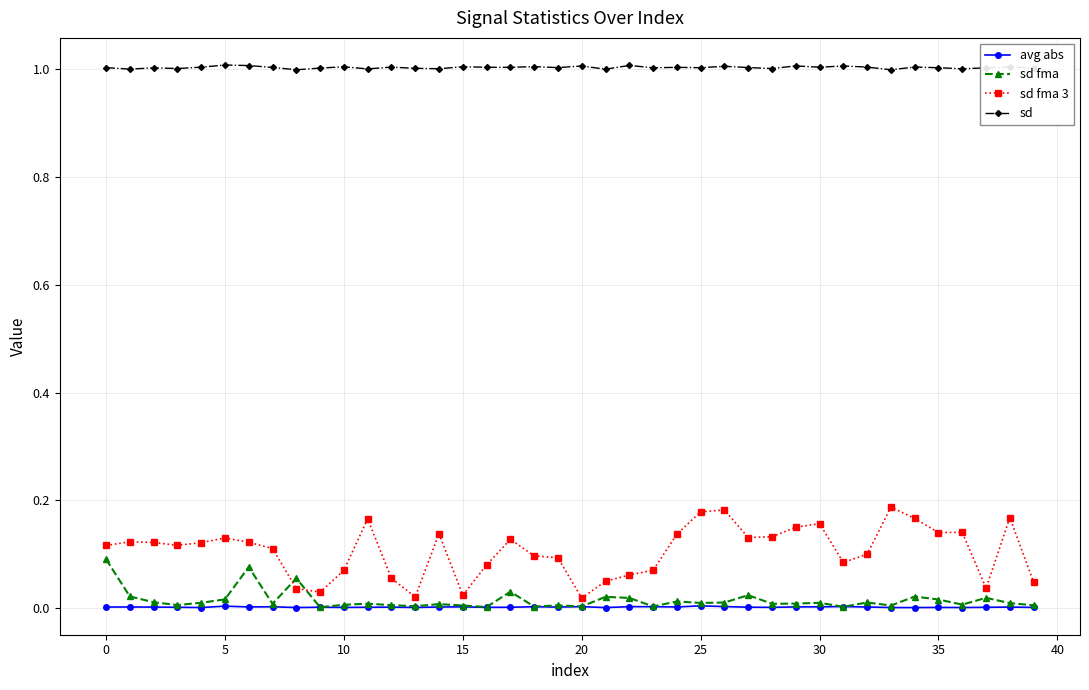

Rank the series by their maximum value, from highest to lowest.

sd, sd fma 3, sd fma, avg abs